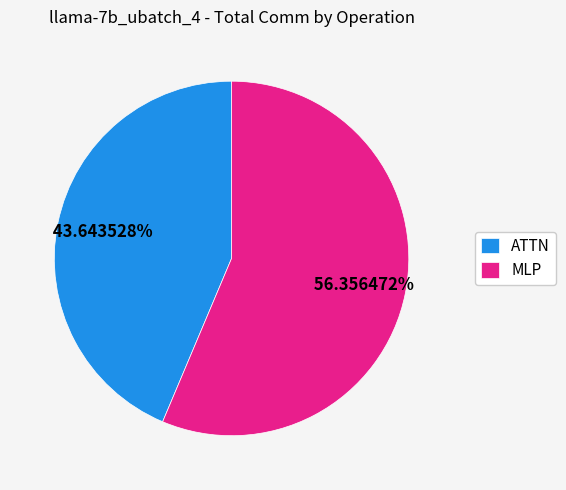

Does any single category account for the majority?

Yes